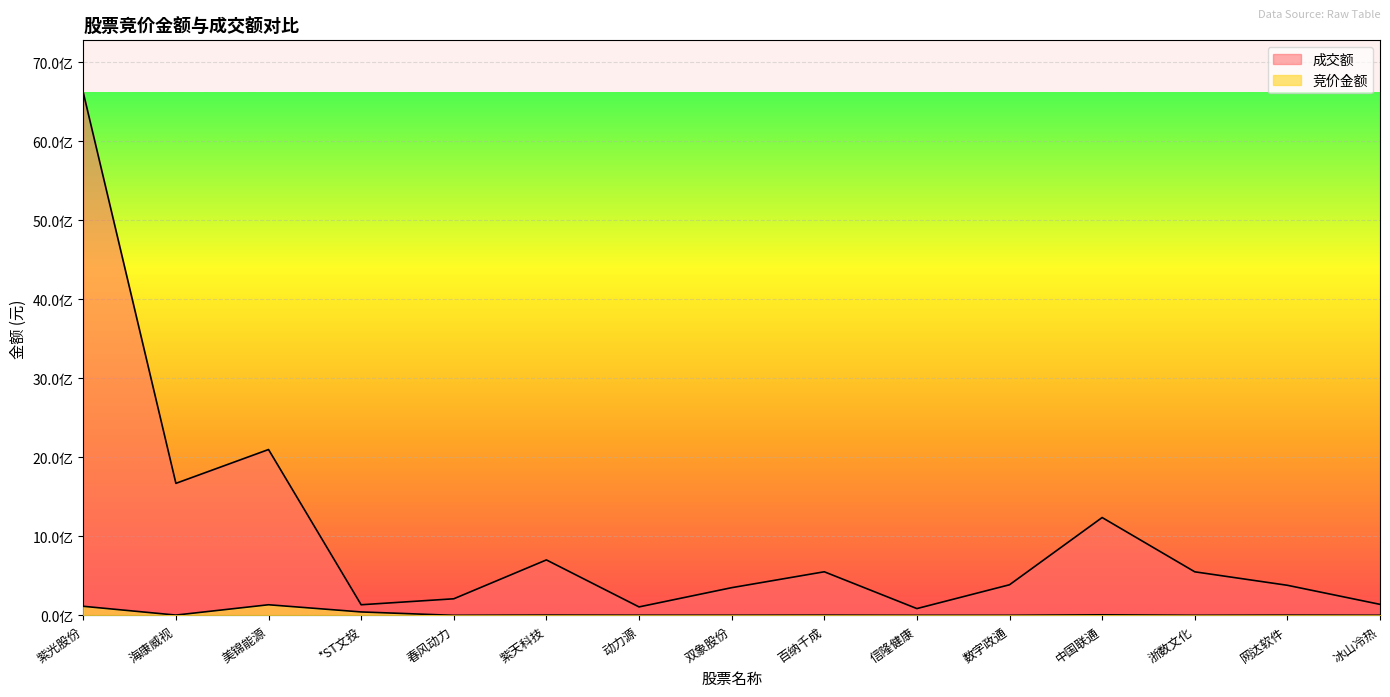

What is the minimum value for 成交额?

86165621